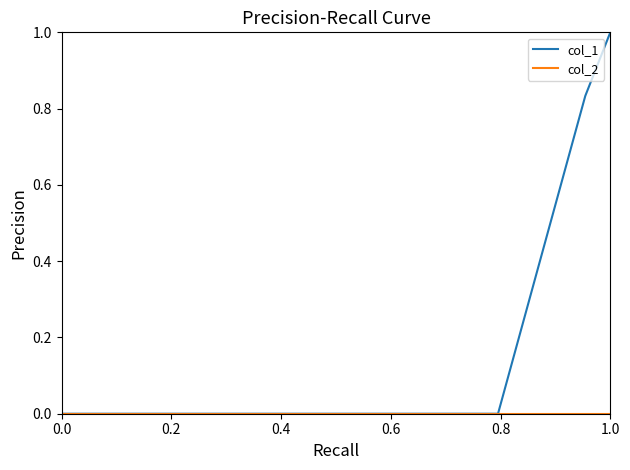

Which series has the largest total across all categories?

col_1